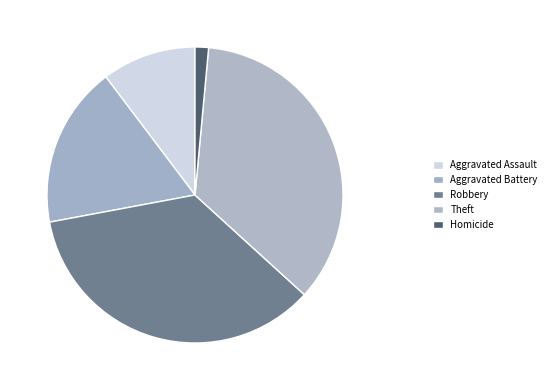

Which category has the biggest portion of the pie?

Robbery